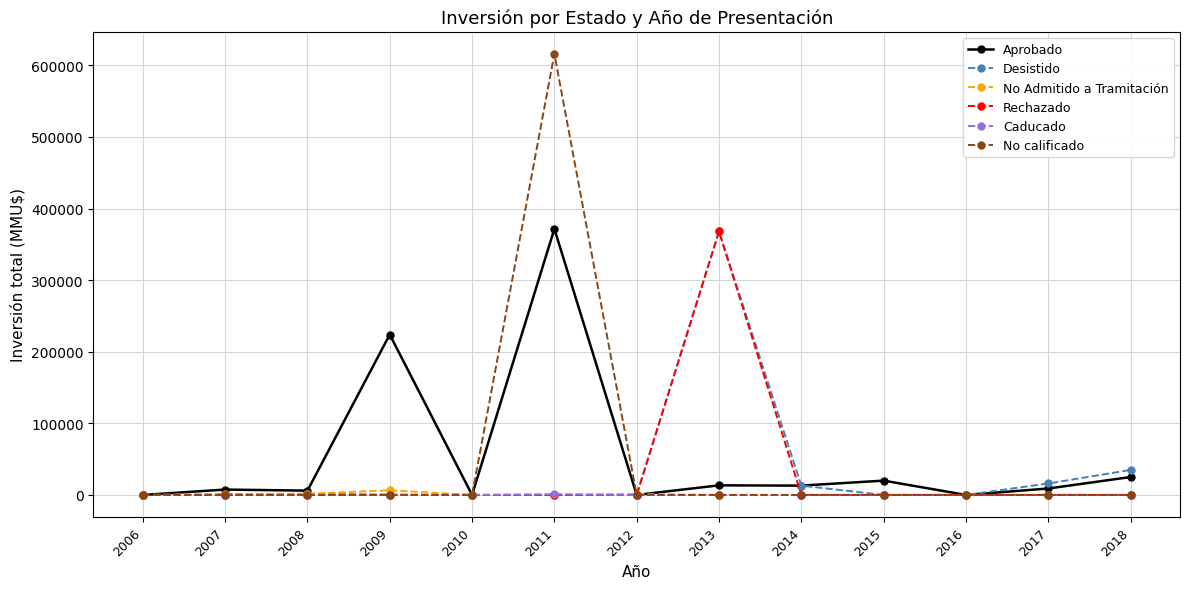

What is the average value of the Caducado series?

77